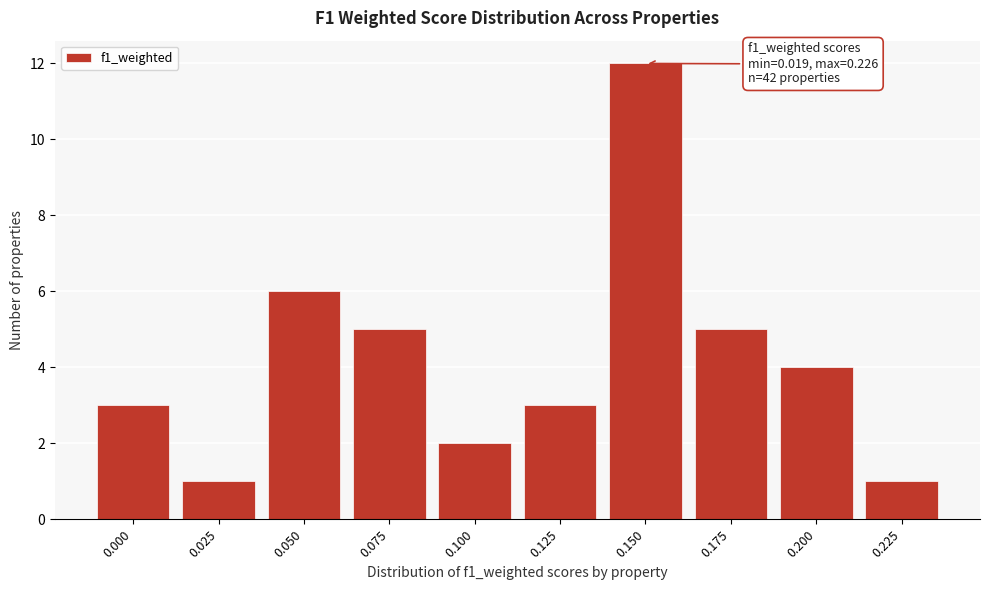

Reading left to right, extract all data points from this chart.

3	1	6	5	2	3	12	5	4	1